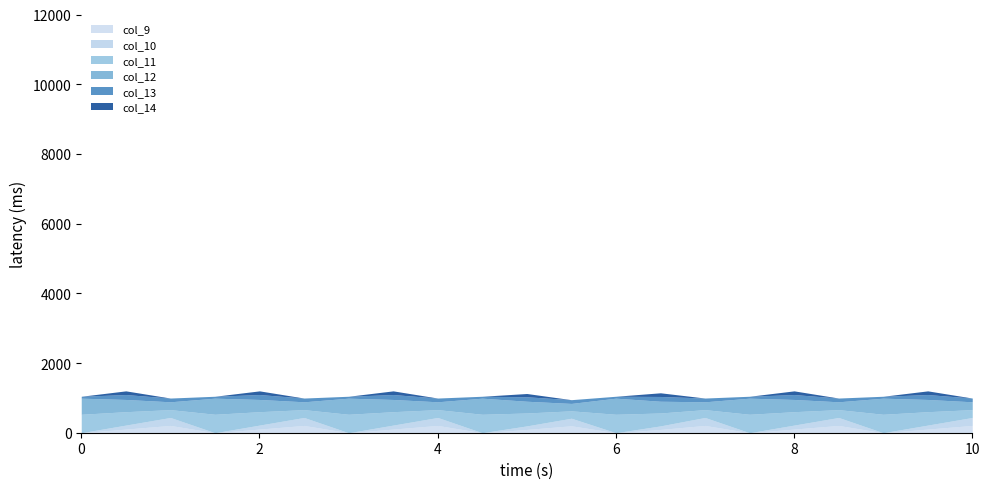

Does the chart have visible grid lines?

No